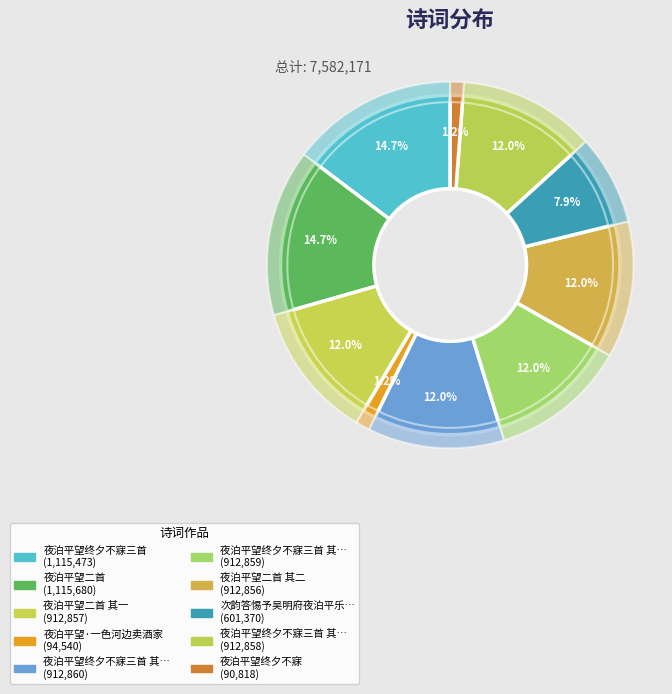

To the nearest percent, what is the combined percentage of 夜泊平望·一色河边卖酒家 and 夜泊平望终夕不寐三首 其二?

13%